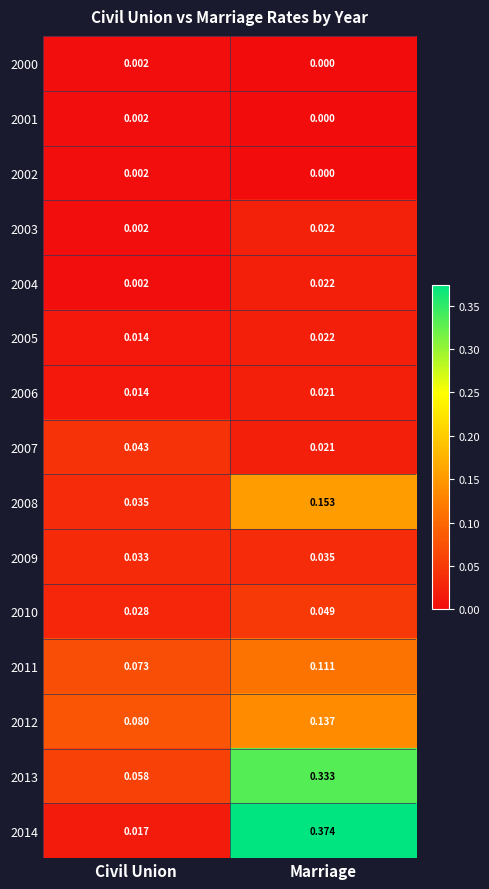

Rank the categories by 2010 value from highest to lowest.

Marriage, Civil Union